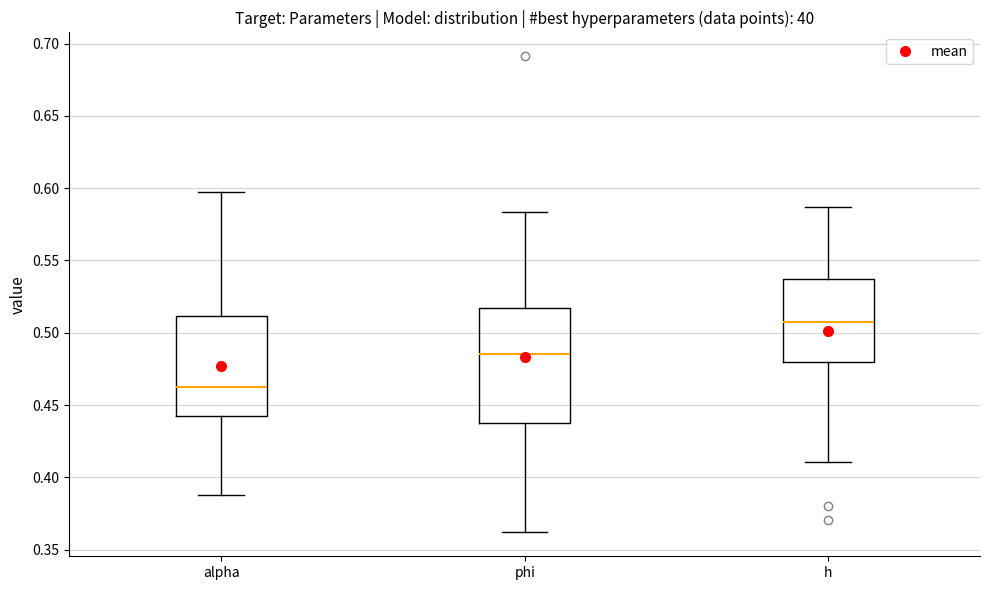

Where is the upper edge of the box for alpha on the y-axis? The values are not printed on the chart, so give them approximately, as read against the axis.

0.510